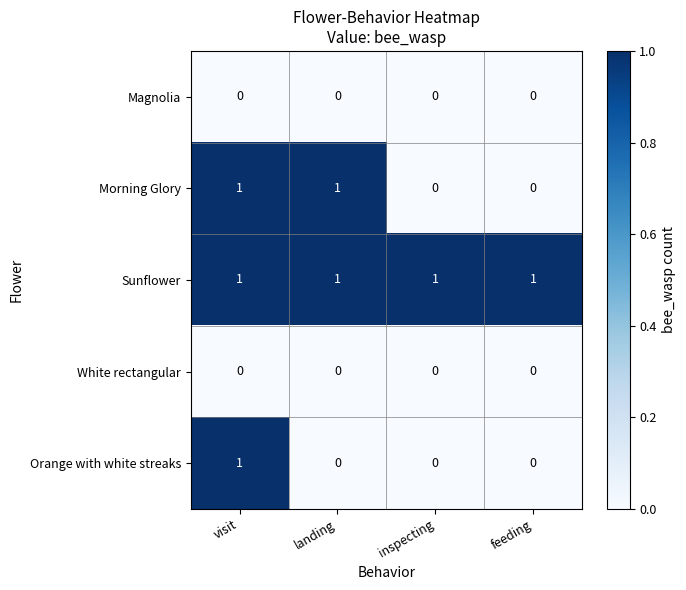

True or false: White rectangular has a value of 0 at feeding.

True